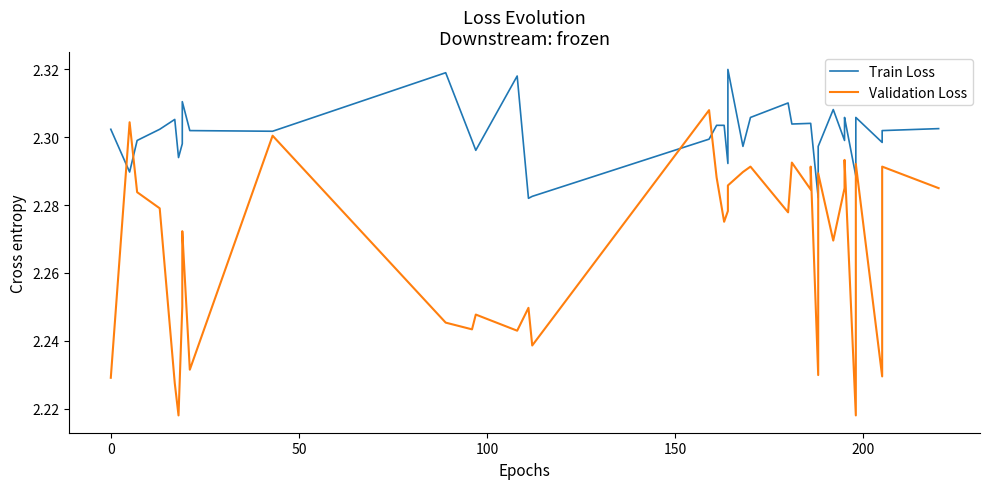

What is the average value of the Validation Loss series?

2.3